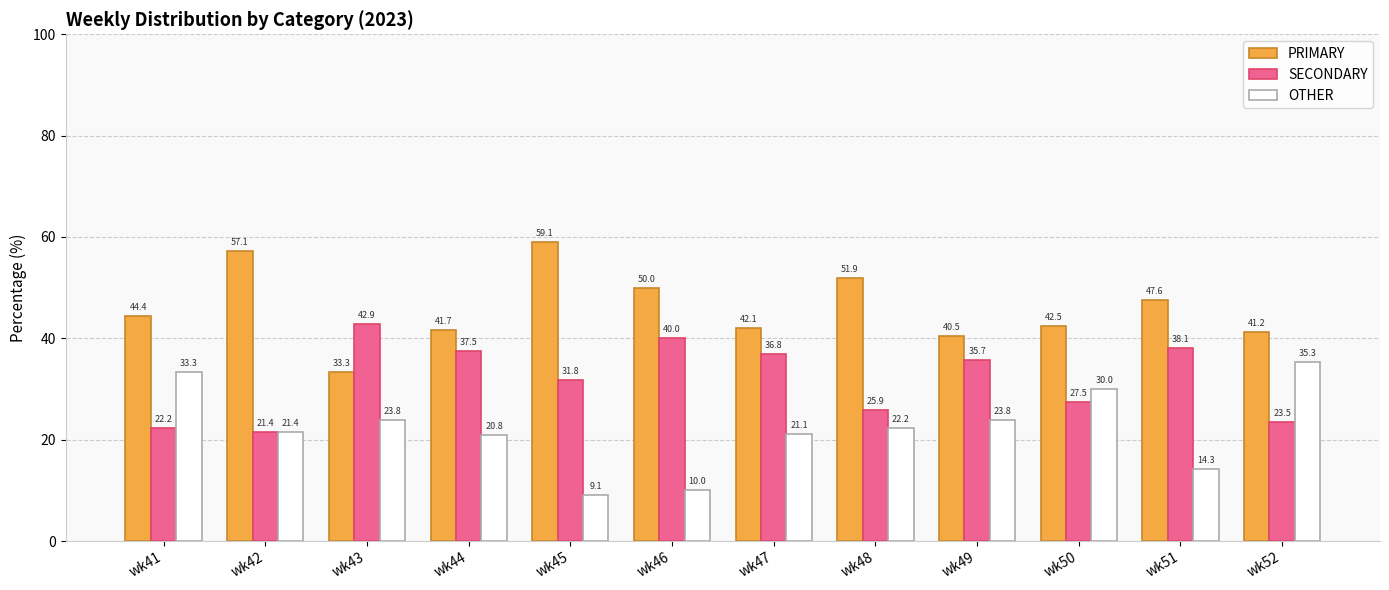

Rank the series by their average value, from highest to lowest.

PRIMARY, SECONDARY, OTHER